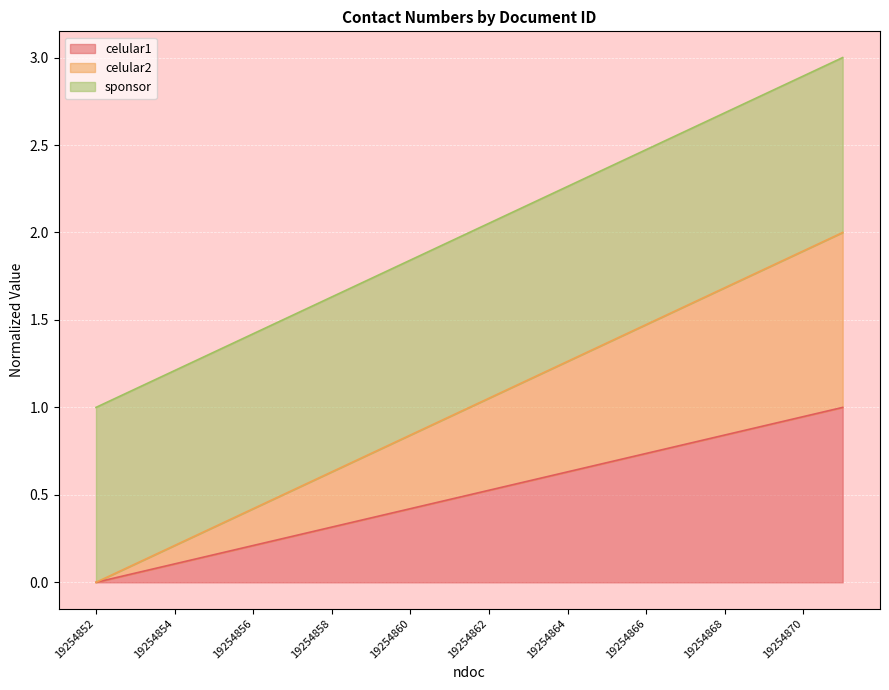

At how many categories does at least one series exceed 1?

10